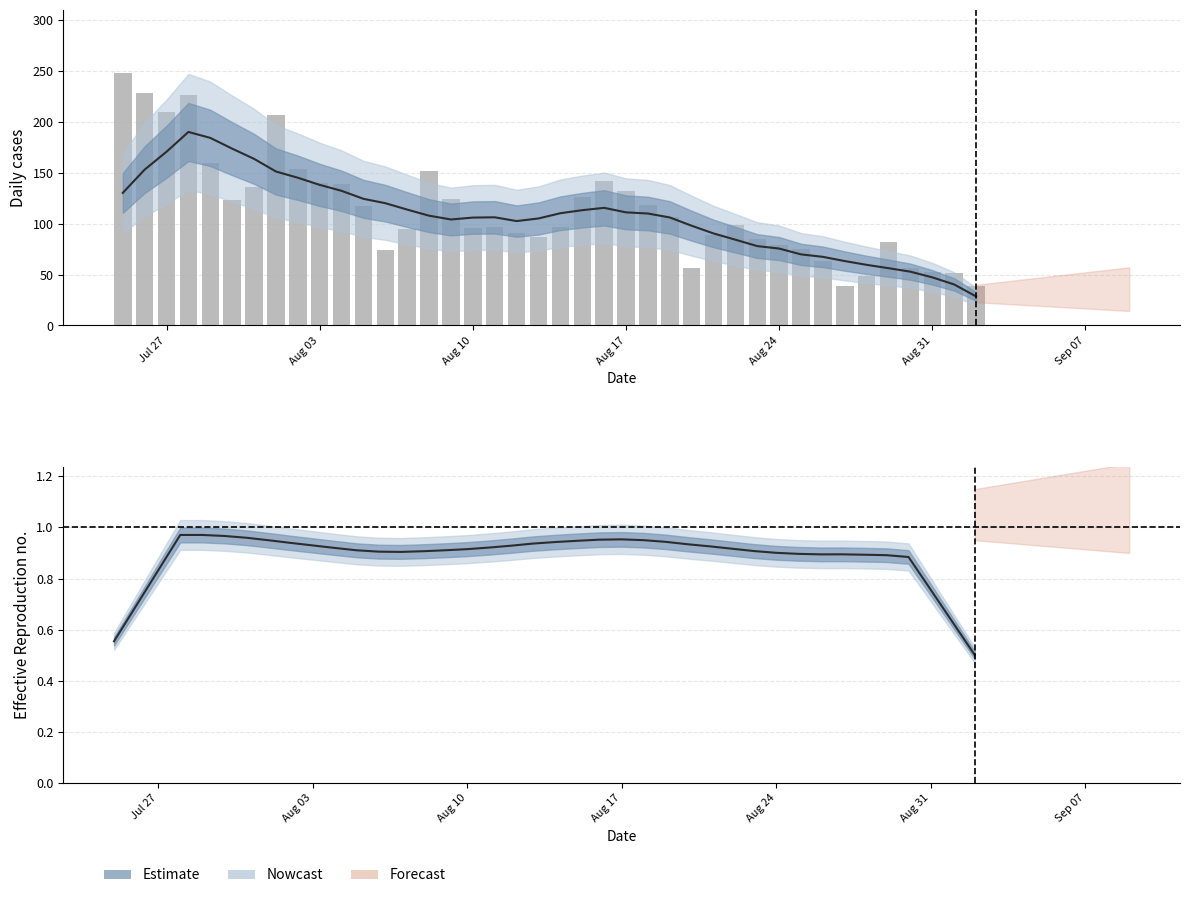

Reading right to left, extract all data points from this chart.

39	52	53	56	82	49	39	63	75	79	85	99	89	56	107	118	132	142	126	97	87	91	97	96	124	152	95	74	117	139	140	154	207	136	123	160	226	210	228	248